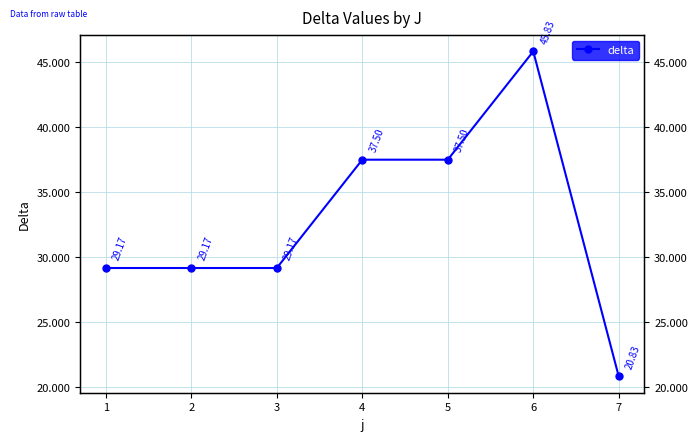

Rank the categories by value from lowest to highest.

7, 1, 2, 3, 4, 5, 6